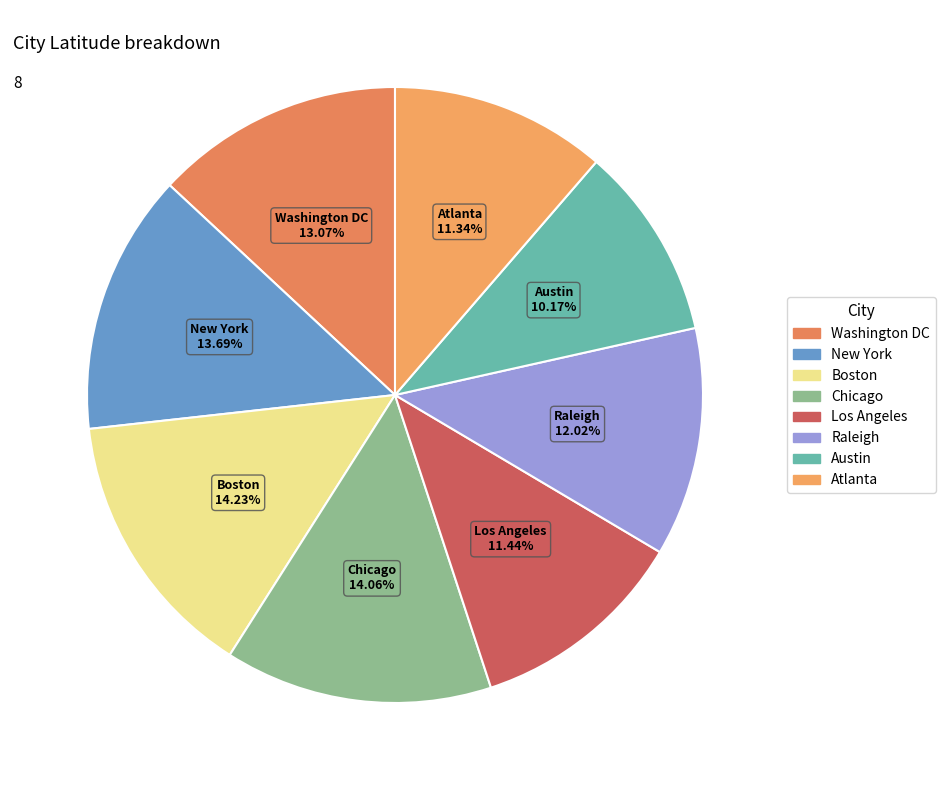

Which slice is the smallest?

Austin